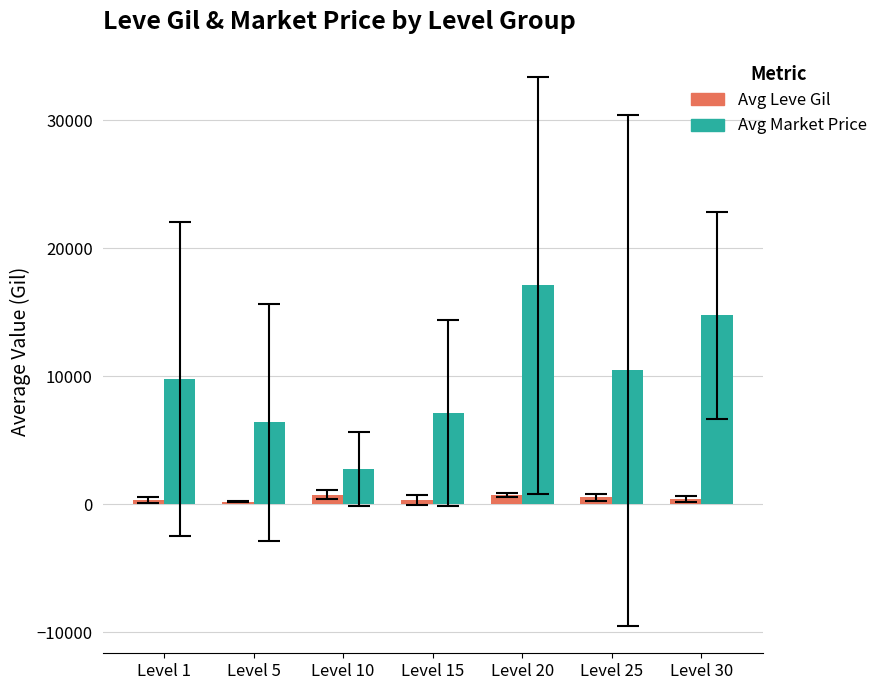

What value does the Avg Leve Gil series have at Level 10?

746.7